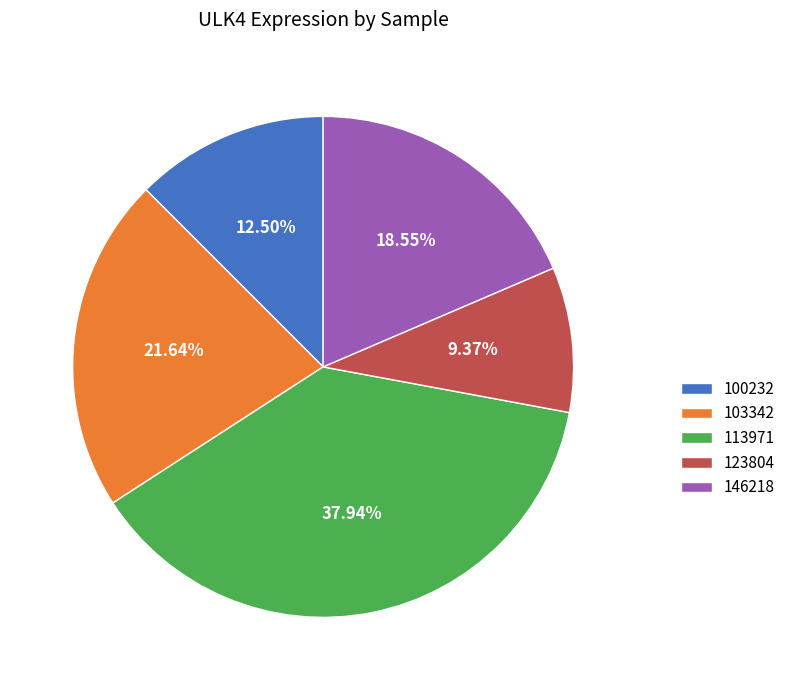

To the nearest percent, what portion does 123804 represent?

9%